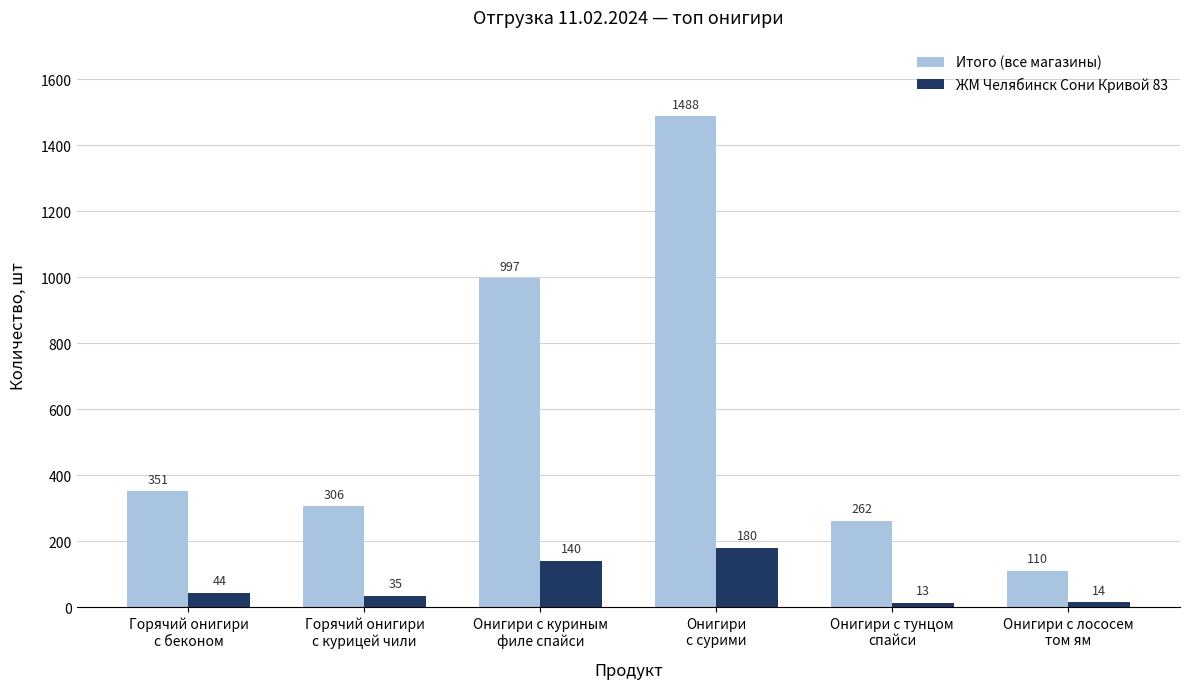

Rank the series by their average value, from highest to lowest.

Итого (все магазины), ЖМ Челябинск Сони Кривой 83